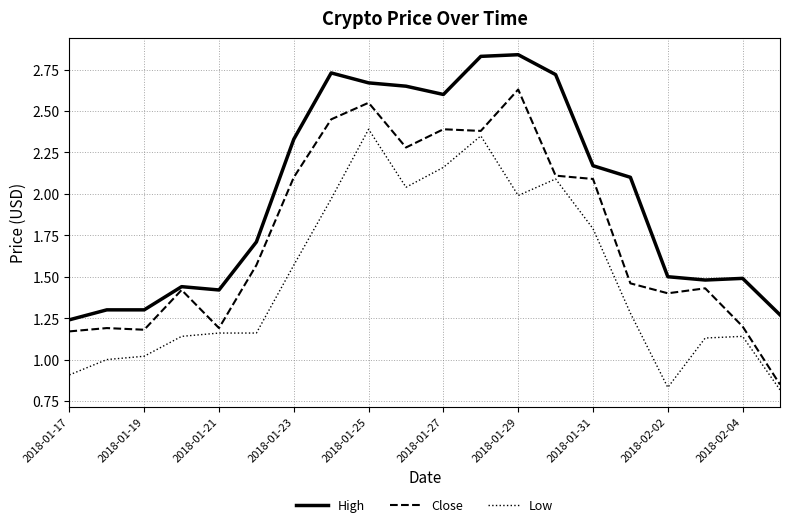

List the series in order of their peak value, lowest first.

Low, Close, High